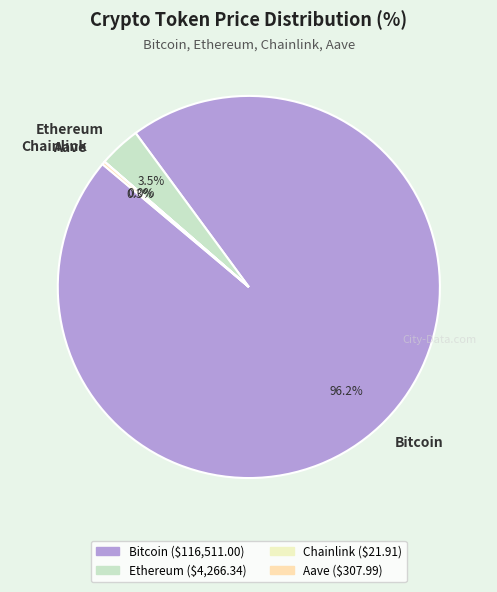

What is the majority slice?

Bitcoin